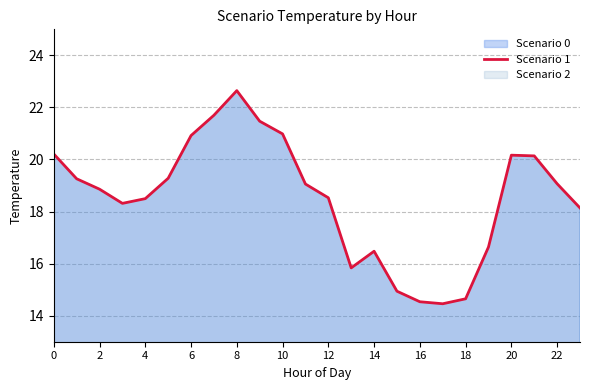

How many data points does each series have?

24